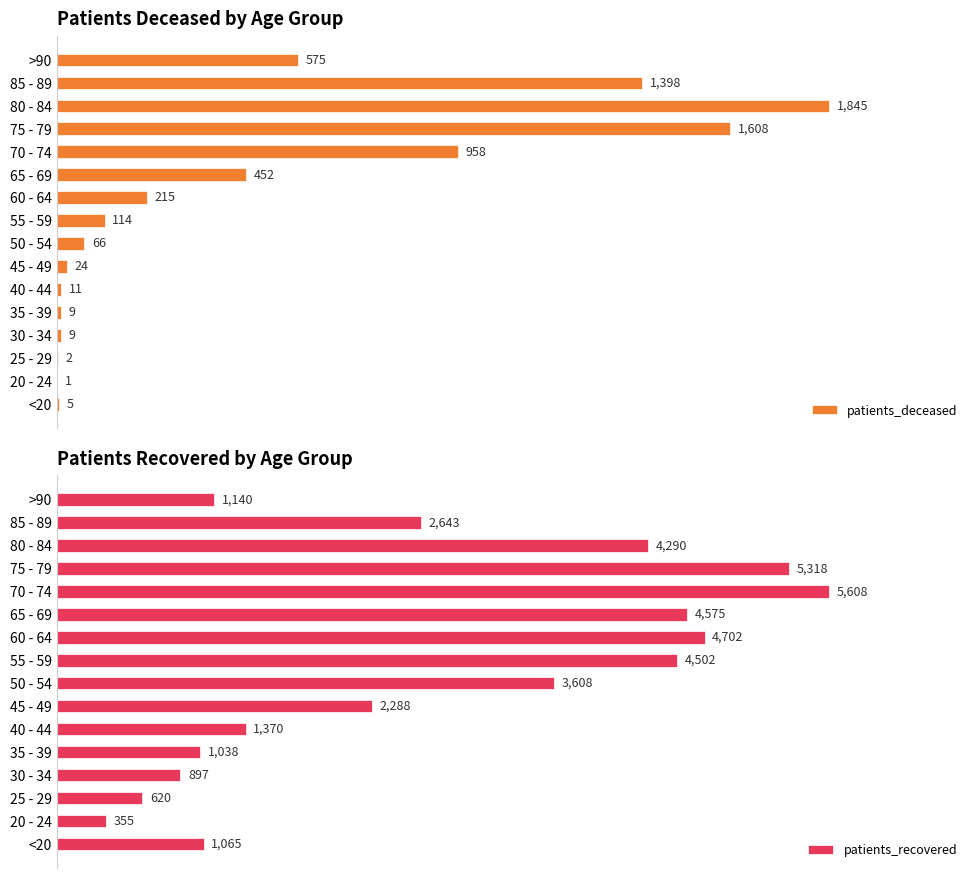

List the series in order of their peak value, lowest first.

patients_deceased, patients_recovered